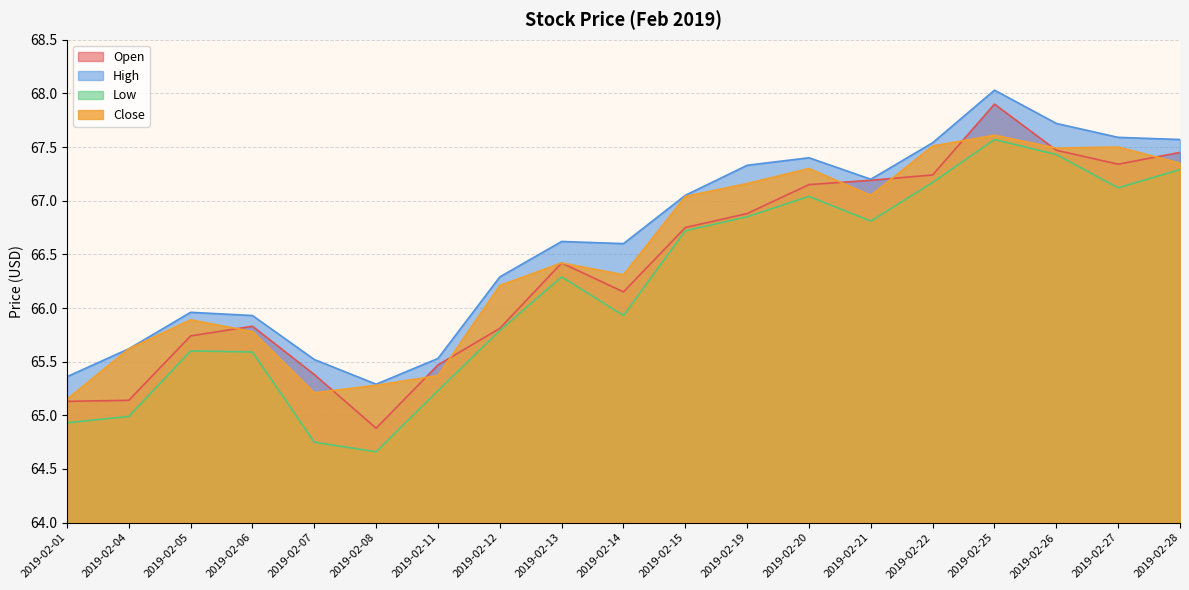

What is the spread (max minus min) of values at 2019-02-15?

0.3